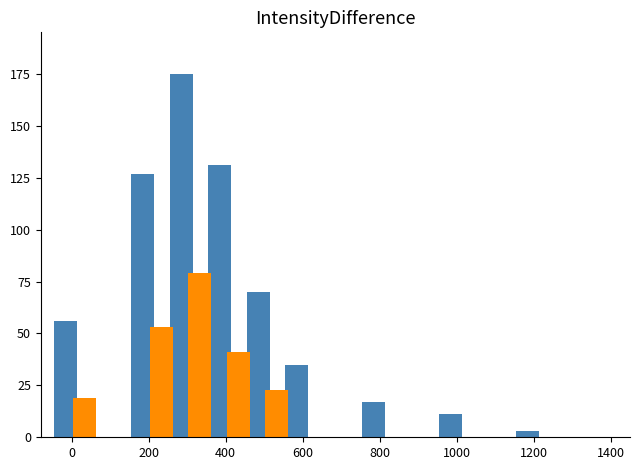

How many series are shown in this chart?

2